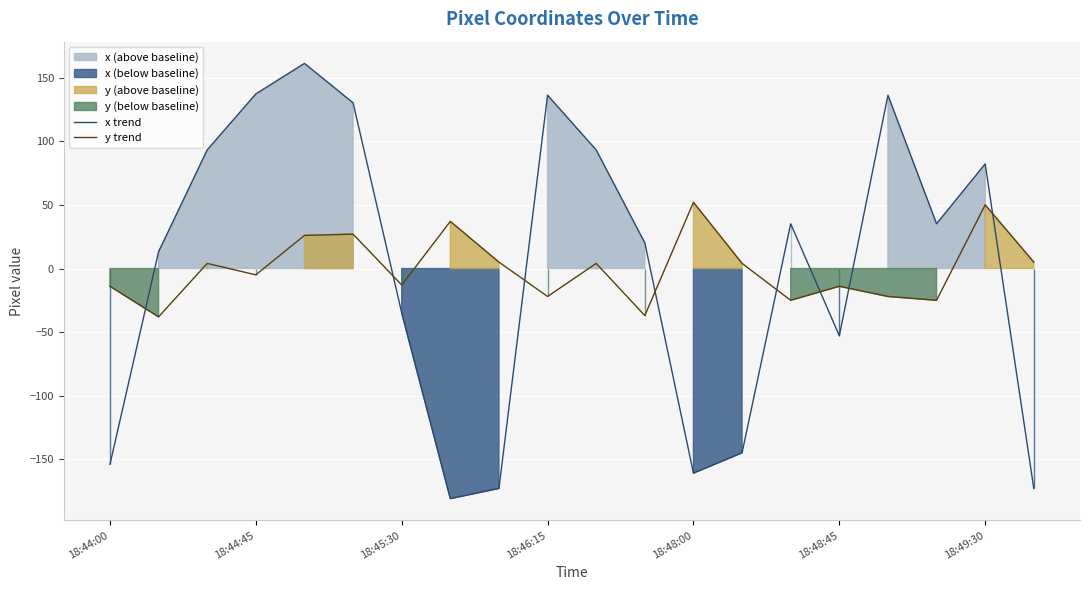

True or false: y trend and x trend intersect in this chart.

True